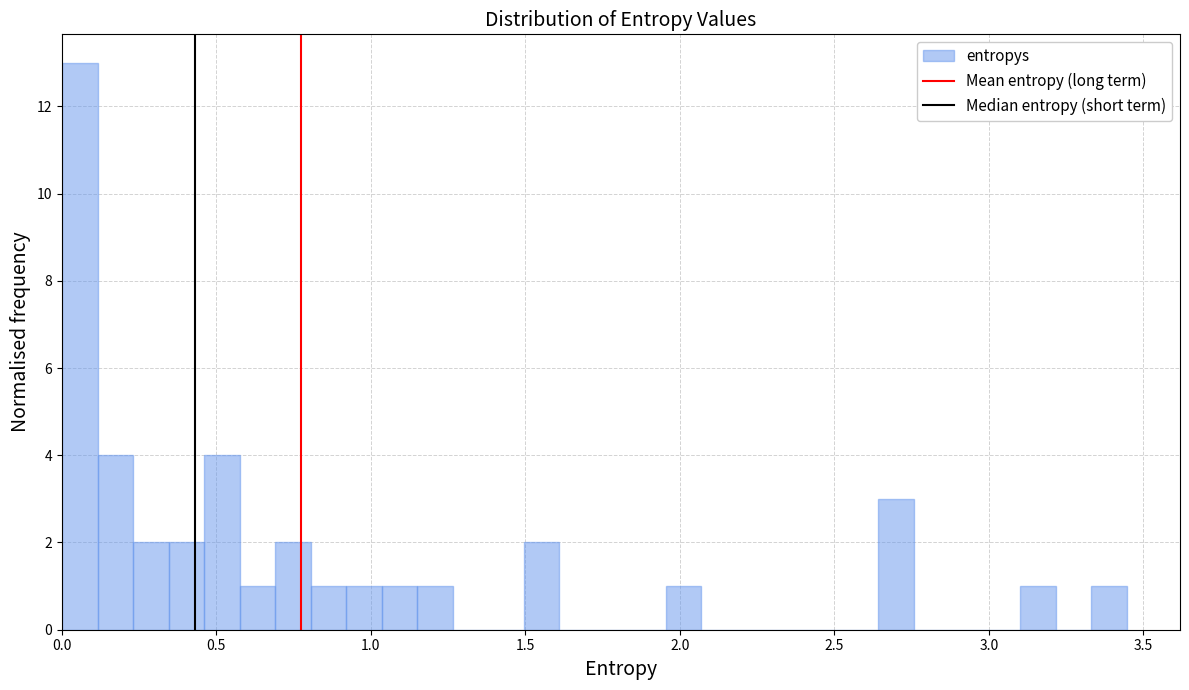

Read against the x-axis, roughly where is the centre of the tallest bar?

0.05